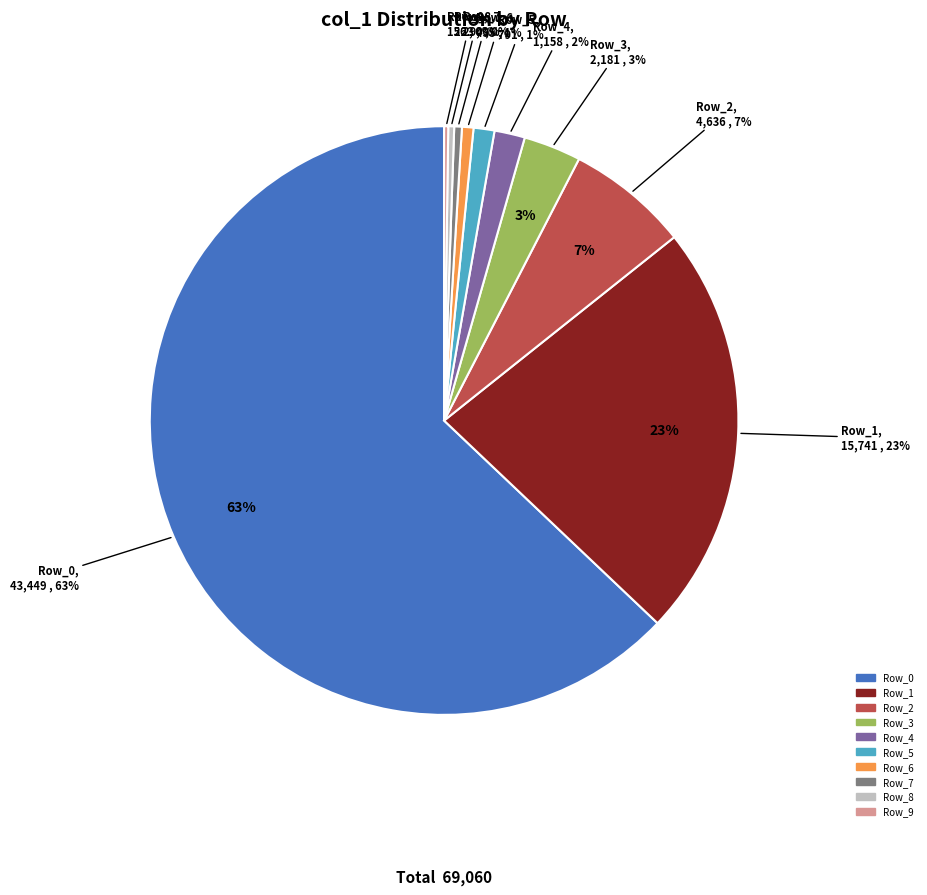

Which slice is the smallest?

Row_9